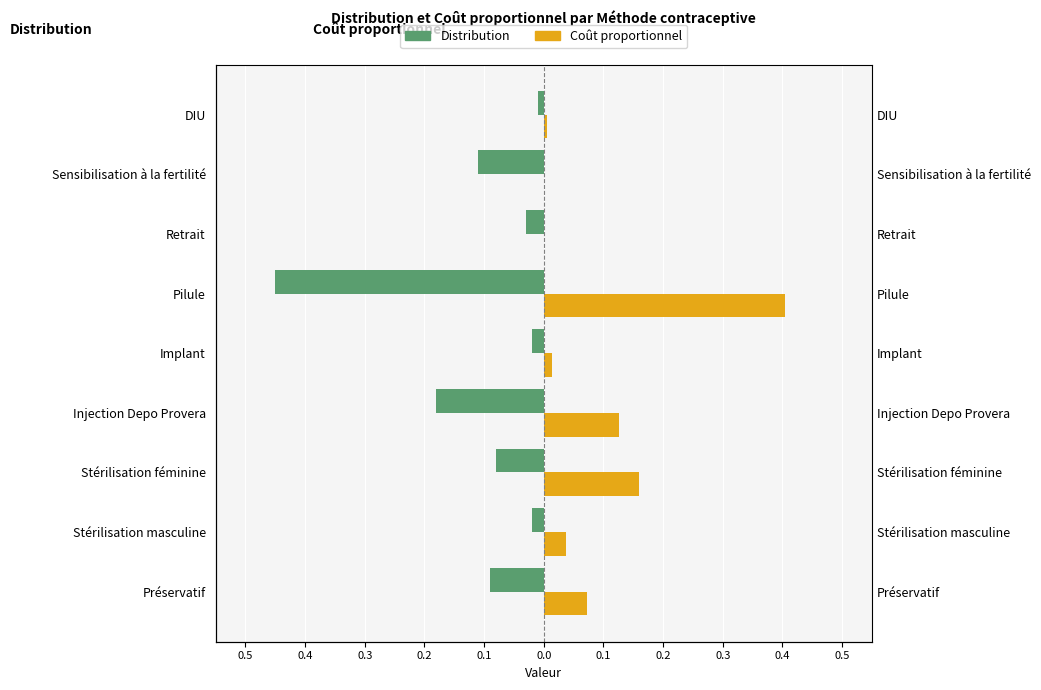

What is the approximate value of Coût proportionnel at Injection Depo Provera?

0.1